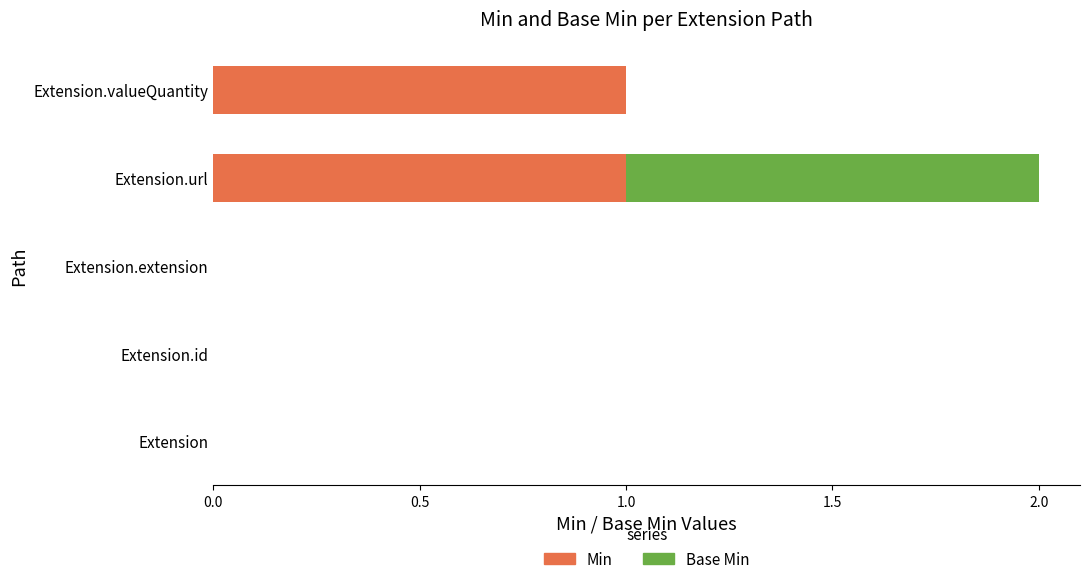

The Min series shows 1 at Extension.extension. True or false?

False